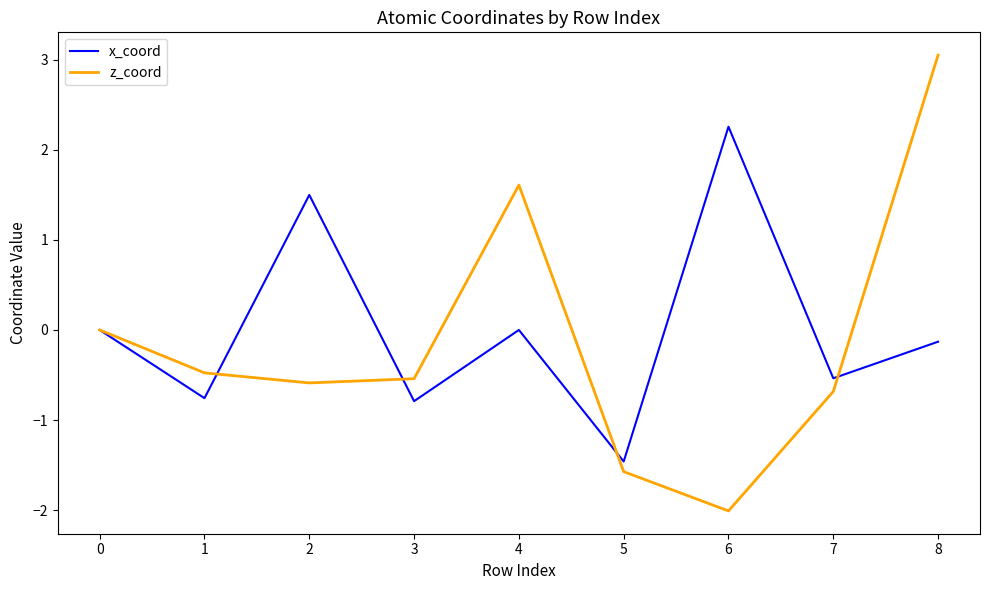

Which series changed the most between 1 and 5?

z_coord